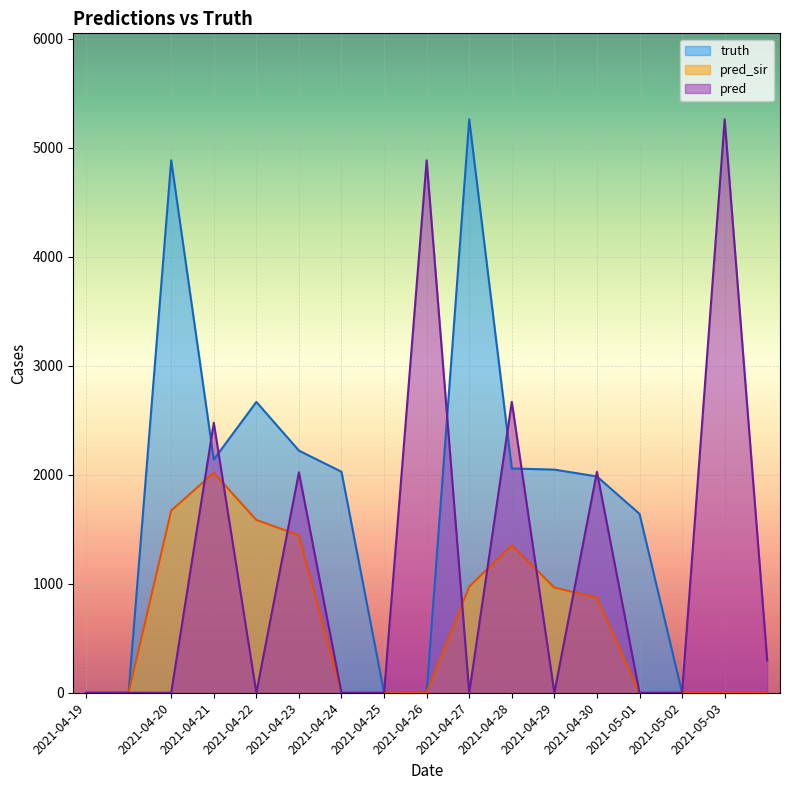

Reading left to right, transcribe all the data shown in this chart.

truth: 0	0	4884	2139	2668	2221	2027	0	0	5260	2057	2047	1984	1641	0	0	0
pred_sir: 0	0	1671	2018	1585	1445	0	0	0	973	1353	965	872	0	0	0	0
pred: 0	0	0	2477	0	2022	0	0	4884	0	2668	0	2027	0	0	5260	295